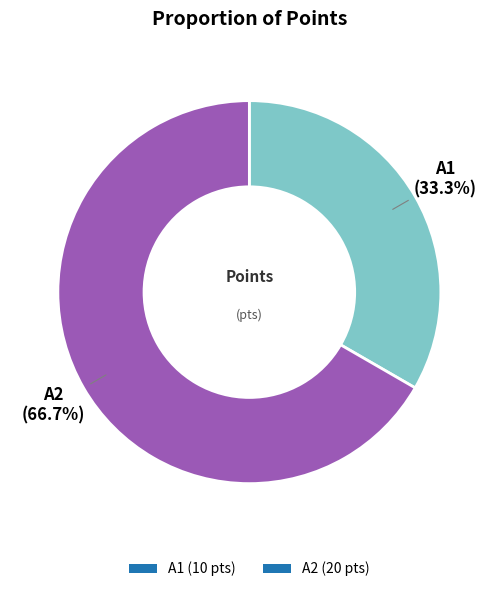

Count the number of slices in the pie.

2